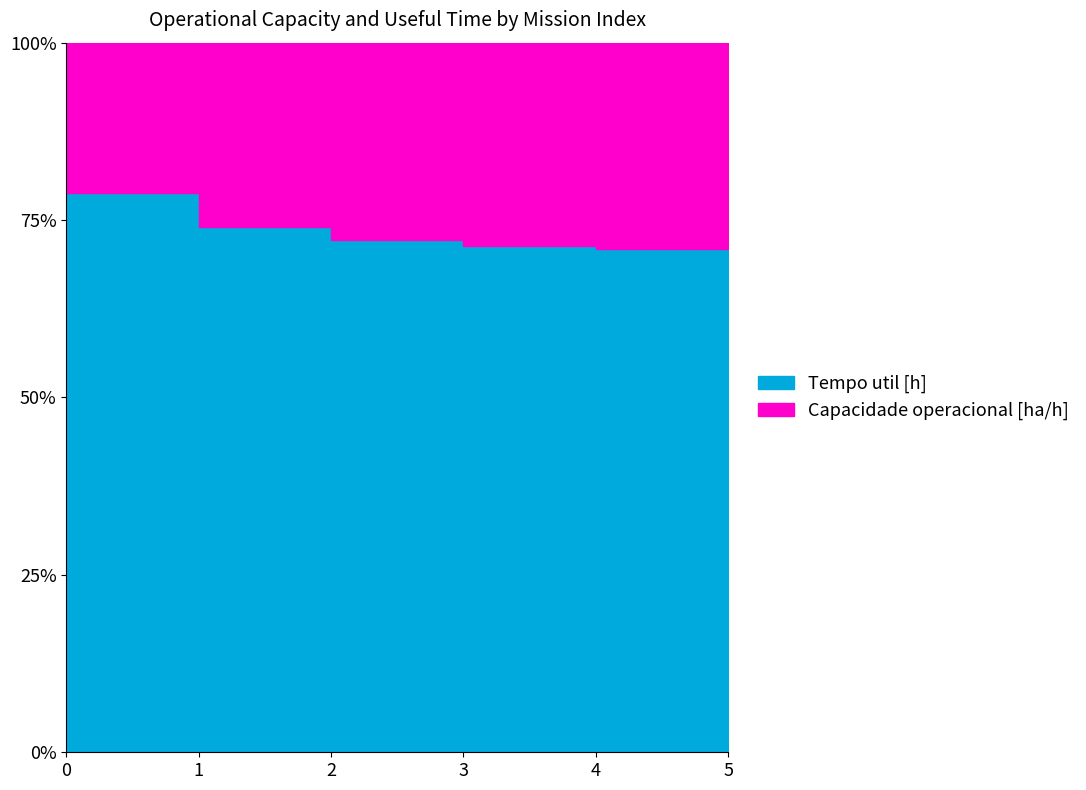

How many data points does each series have?

6